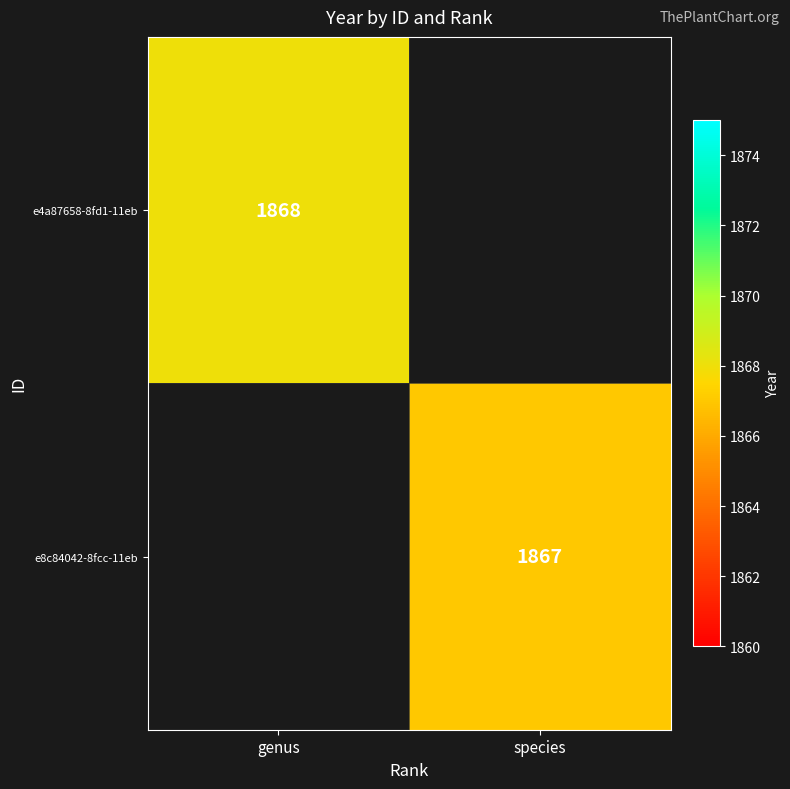

Is it true that e4a87658-8fd1-11eb equals 2906 at genus?

False